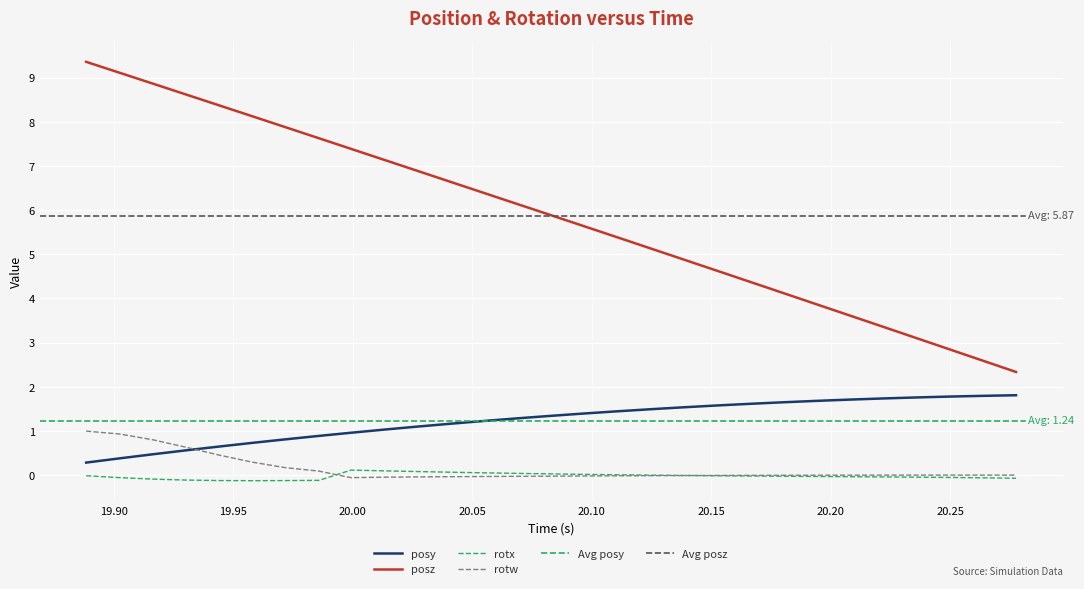

What is the label of the 8th point from the left?

20.20